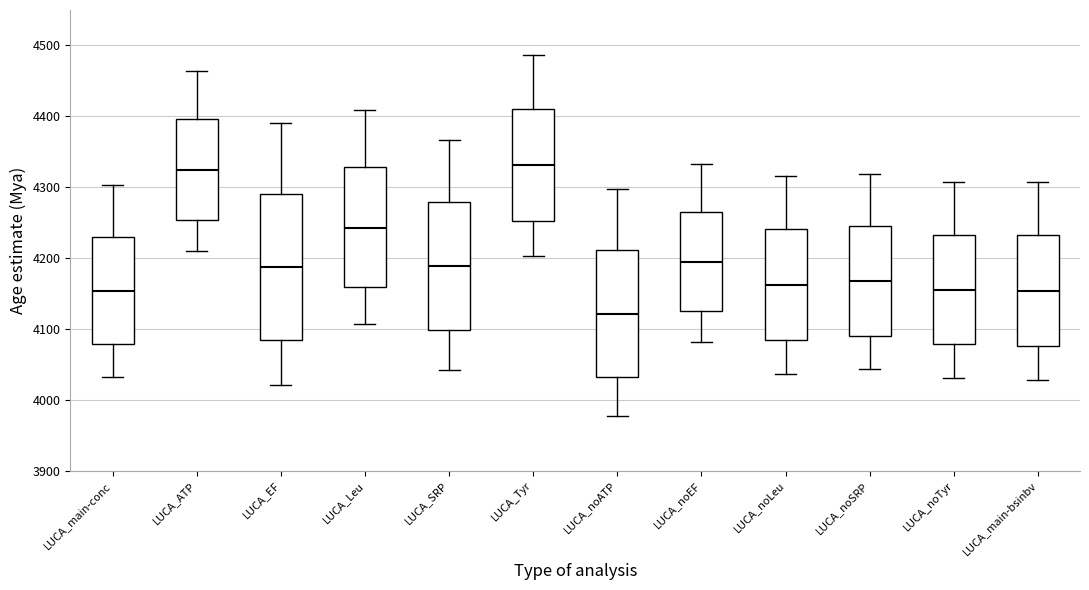

Reading left to right, transcribe this box plot: for each box, give where its median line is, the range the box spans, and where its two whiskers end, as read against the y-axis. The values are not printed on the chart, so give them approximately, as read against the axis.

LUCA_main-conc: median 4150, box 4080 to 4230, whiskers 4030 to 4300
LUCA_ATP: median 4320, box 4250 to 4400, whiskers 4210 to 4460
LUCA_EF: median 4190, box 4080 to 4290, whiskers 4020 to 4390
LUCA_Leu: median 4240, box 4160 to 4330, whiskers 4110 to 4410
LUCA_SRP: median 4190, box 4100 to 4280, whiskers 4040 to 4370
LUCA_Tyr: median 4330, box 4250 to 4410, whiskers 4200 to 4490
LUCA_noATP: median 4120, box 4030 to 4210, whiskers 3980 to 4300
LUCA_noEF: median 4190, box 4130 to 4260, whiskers 4080 to 4330
LUCA_noLeu: median 4160, box 4080 to 4240, whiskers 4040 to 4320
LUCA_noSRP: median 4170, box 4090 to 4240, whiskers 4040 to 4320
LUCA_noTyr: median 4160, box 4080 to 4230, whiskers 4030 to 4310
LUCA_main-bsinbv: median 4150, box 4080 to 4230, whiskers 4030 to 4310